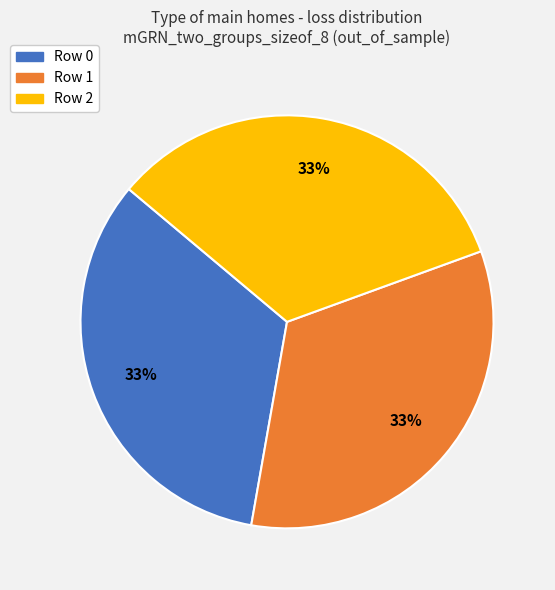

To the nearest percent, what is the average slice percentage?

33%